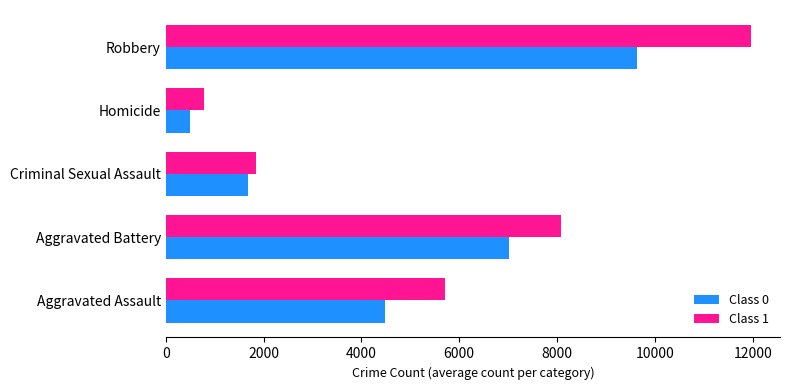

How many data points in Class 0 are less than 4480?

2